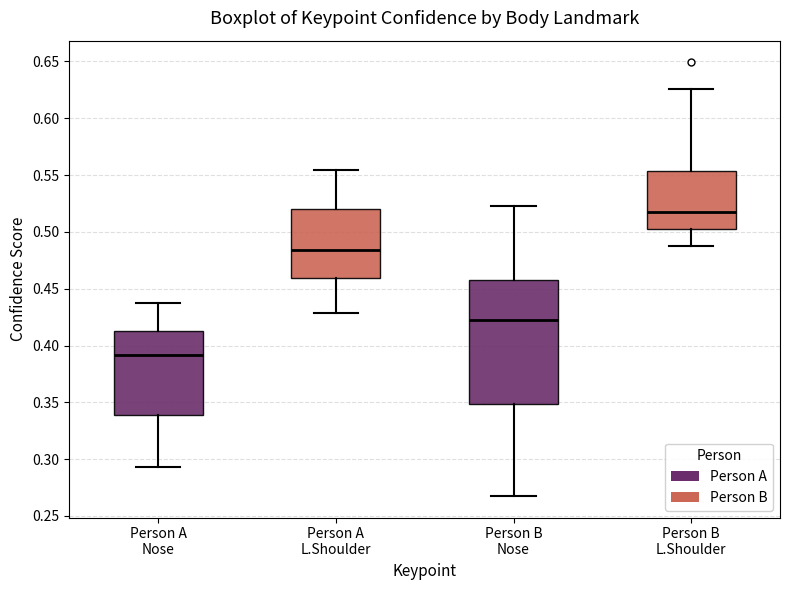

Which box's median line is the highest?

Person B L.Shoulder